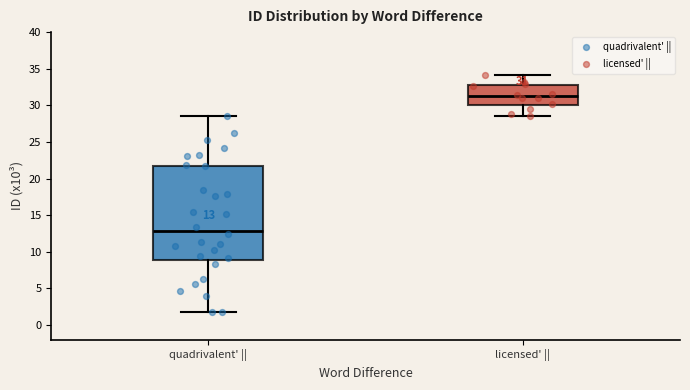

Which box's median line is the highest?

licensed' ||